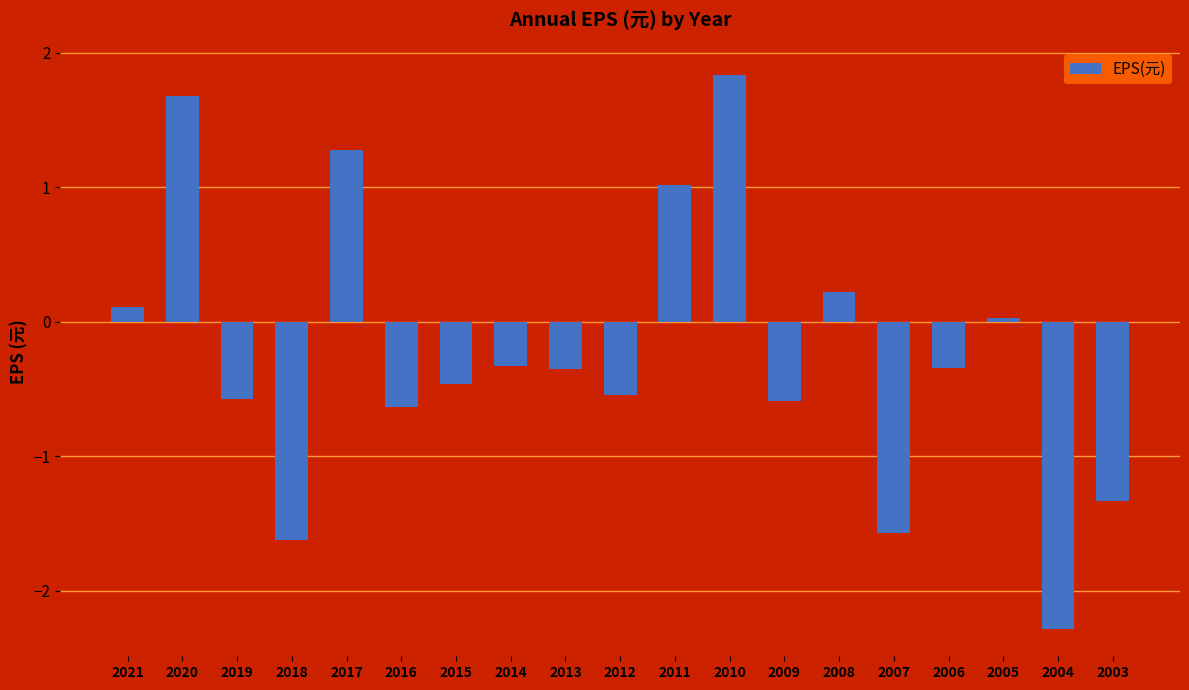

Where does the data first go above 0?

2021